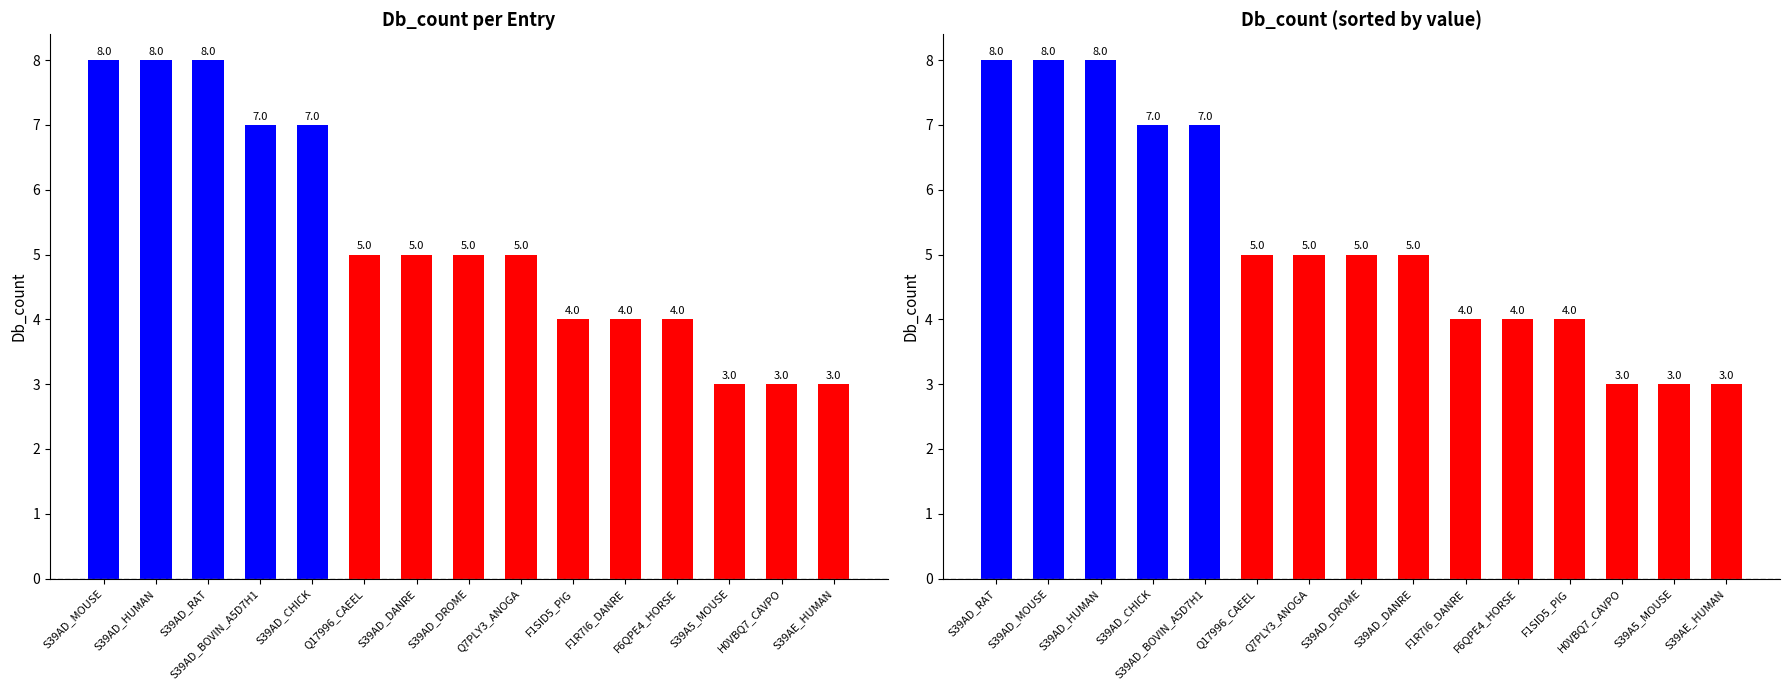

What position from the right is S39A5_MOUSE?

2